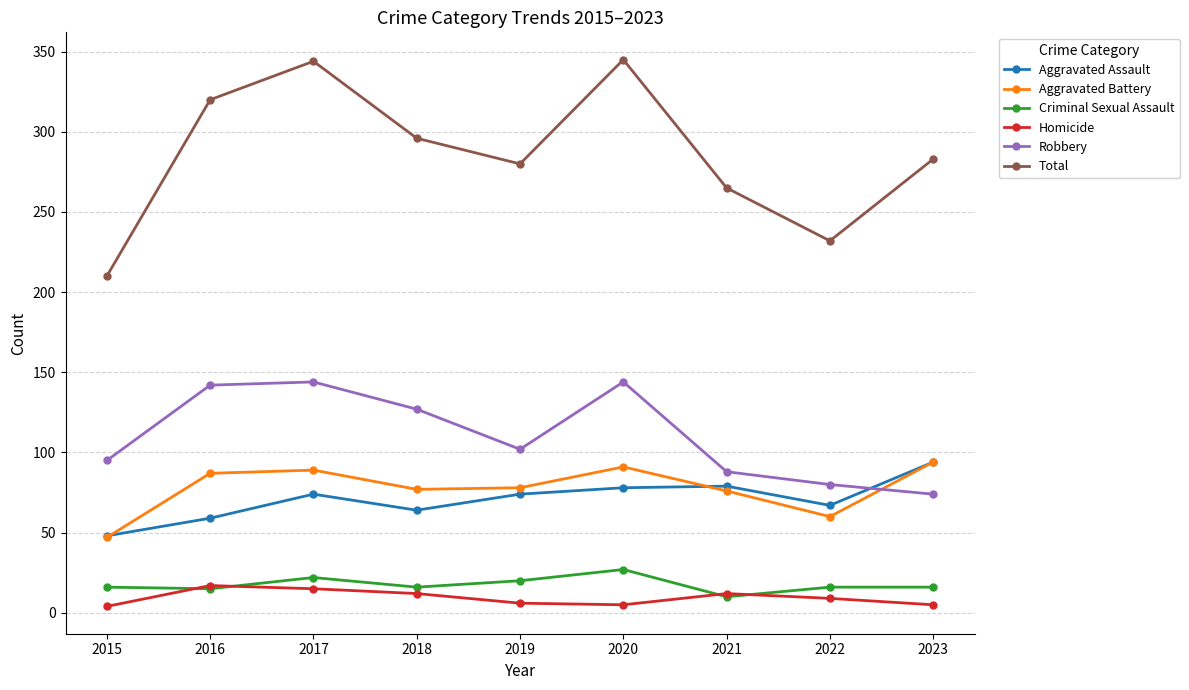

How many interior local valleys does the Total series have?

2